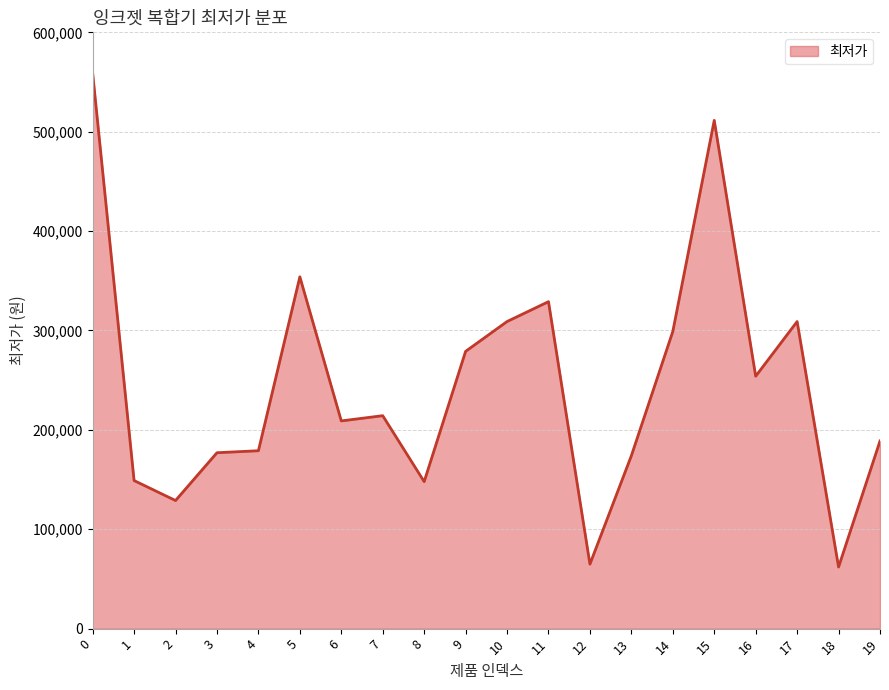

True or false: the data shows 128900 at 2.

True